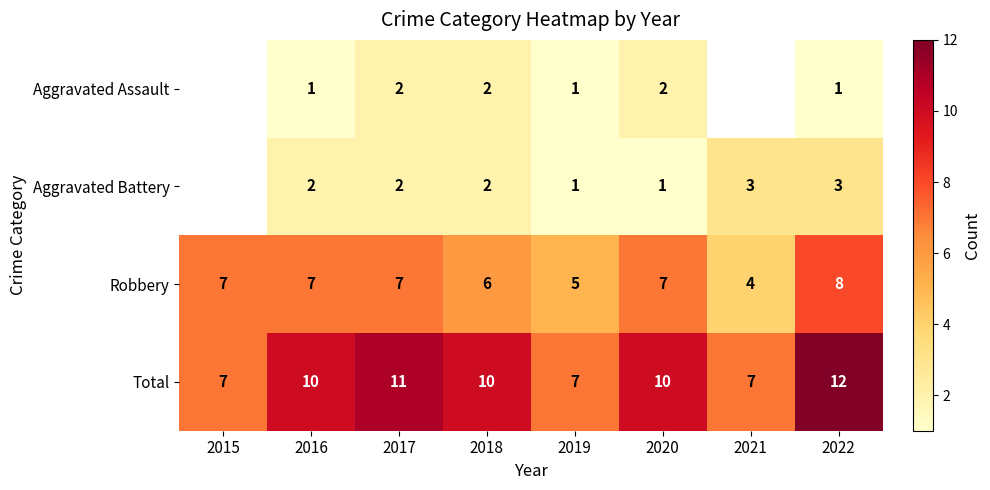

At which category is the sum across all series the highest?

2022